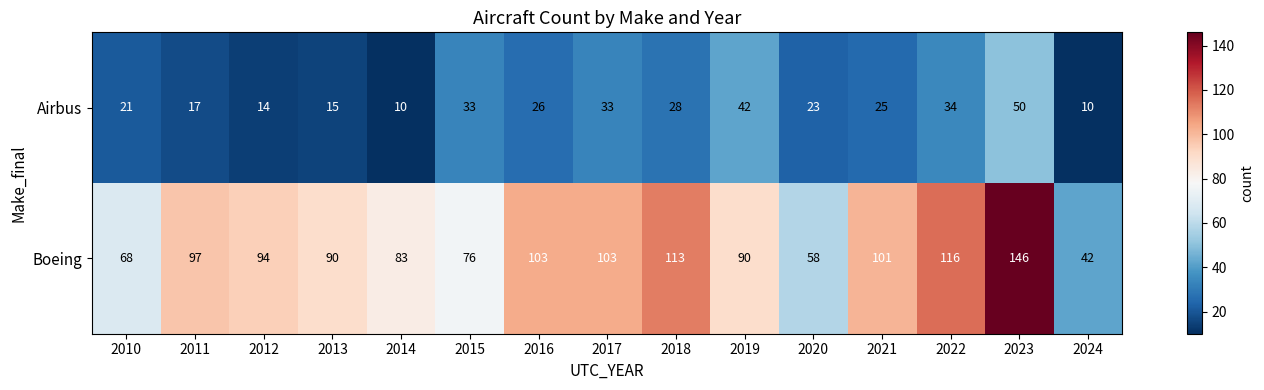

What is the highest value of the Airbus series?

50